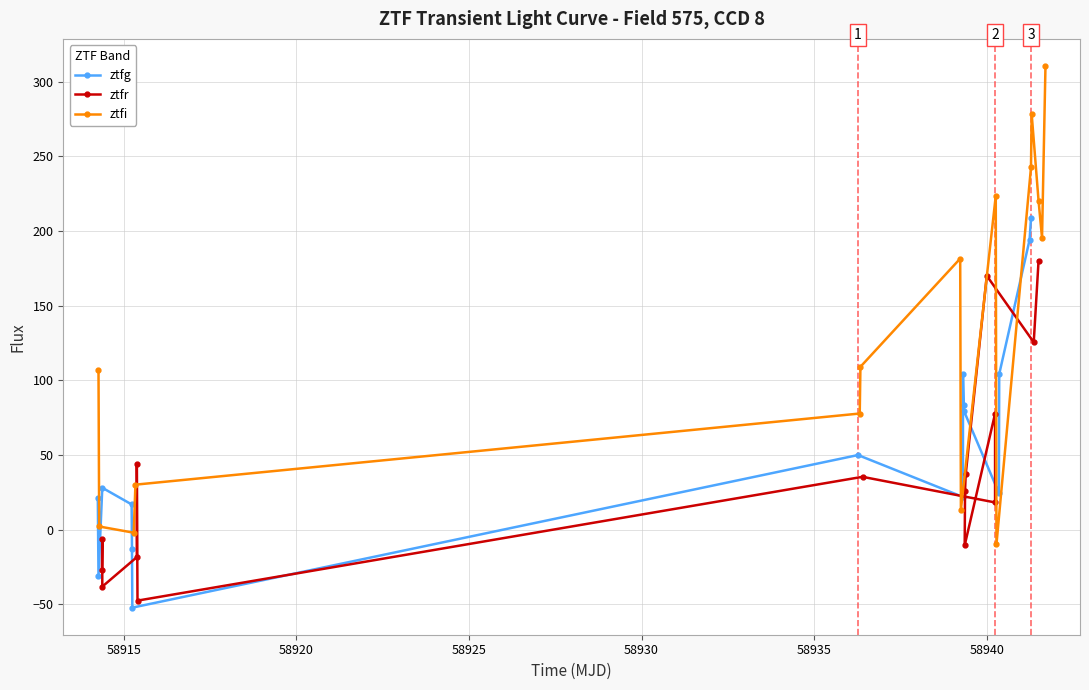

True or false: ztfr and ztfg intersect in this chart.

True